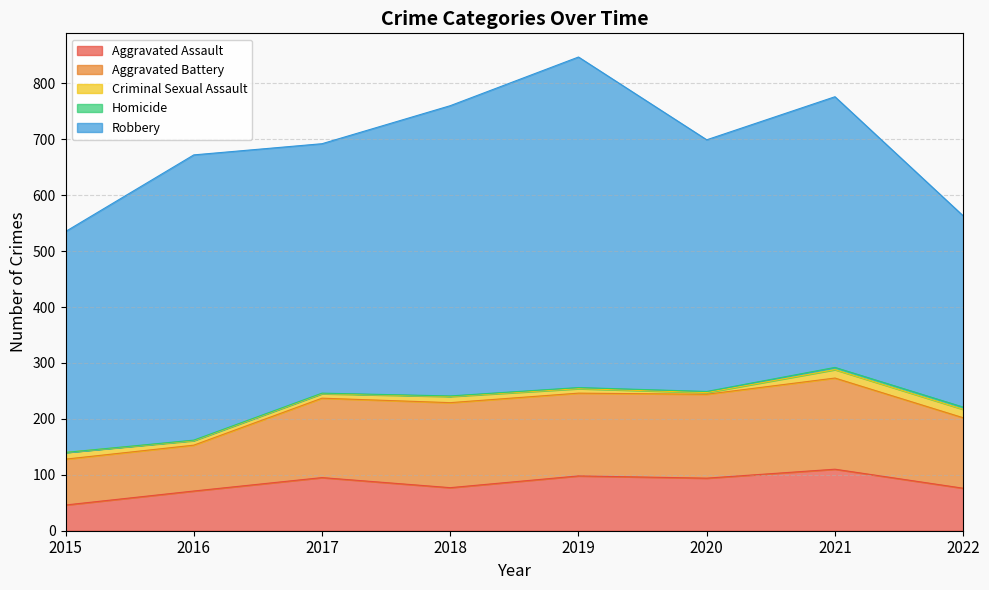

Is it true that Robbery equals 181 at 2017?

False